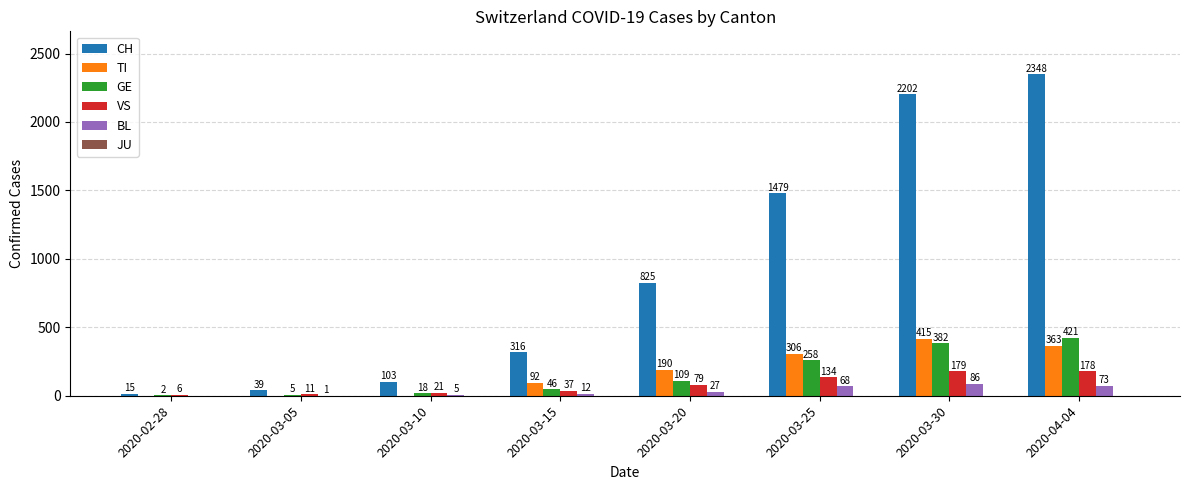

Reading right to left, extract all data points from this chart.

CH: 2020-04-04=2348	2020-03-30=2202	2020-03-25=1479	2020-03-20=825	2020-03-15=316	2020-03-10=103	2020-03-05=39	2020-02-28=15
TI: 2020-04-04=363	2020-03-30=415	2020-03-25=306	2020-03-20=190	2020-03-15=92	2020-03-10=0	2020-03-05=0	2020-02-28=0
GE: 2020-04-04=421	2020-03-30=382	2020-03-25=258	2020-03-20=109	2020-03-15=46	2020-03-10=18	2020-03-05=5	2020-02-28=2
VS: 2020-04-04=178	2020-03-30=179	2020-03-25=134	2020-03-20=79	2020-03-15=37	2020-03-10=21	2020-03-05=11	2020-02-28=6
BL: 2020-04-04=73	2020-03-30=86	2020-03-25=68	2020-03-20=27	2020-03-15=12	2020-03-10=5	2020-03-05=1	2020-02-28=0